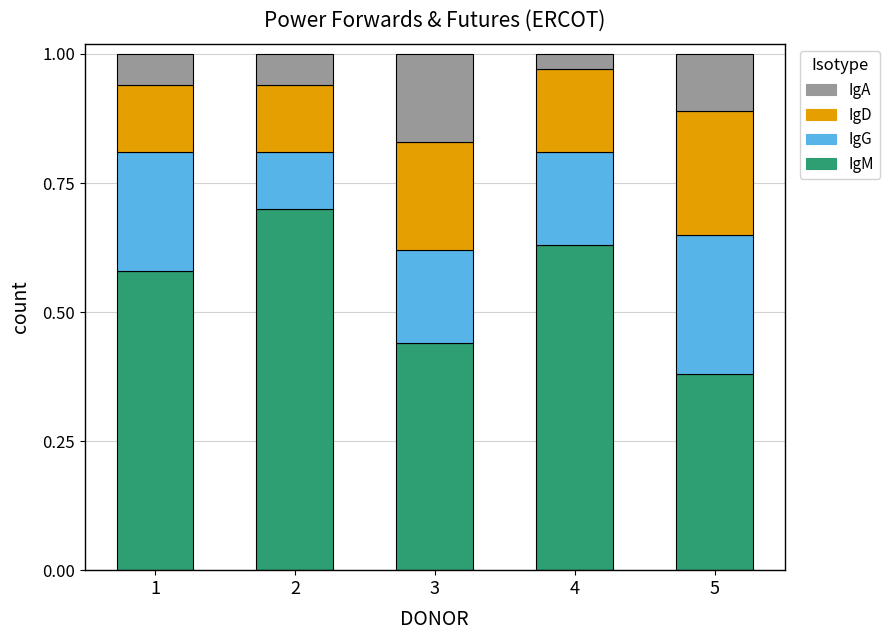

How many series are shown in this chart?

4